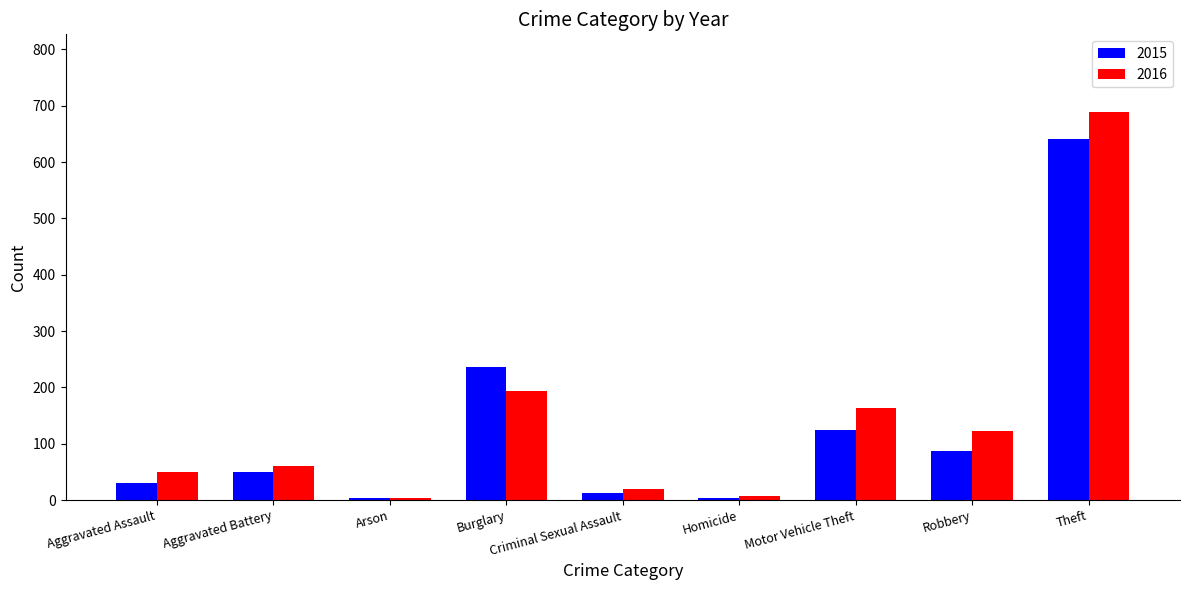

Does the chart contain stacked bars?

No